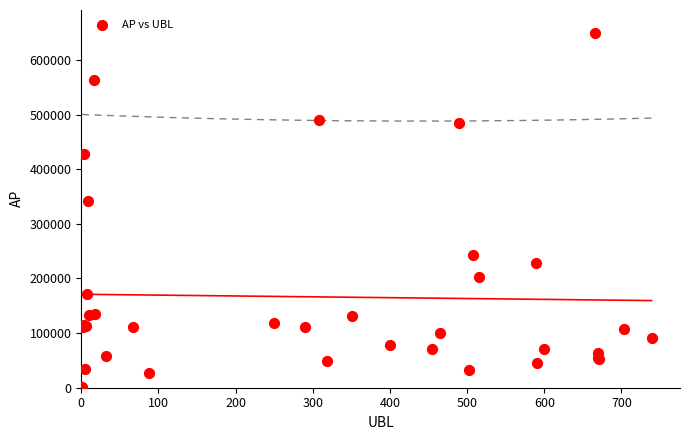

What Y value in the scatter plot is closest to 325863?

341723